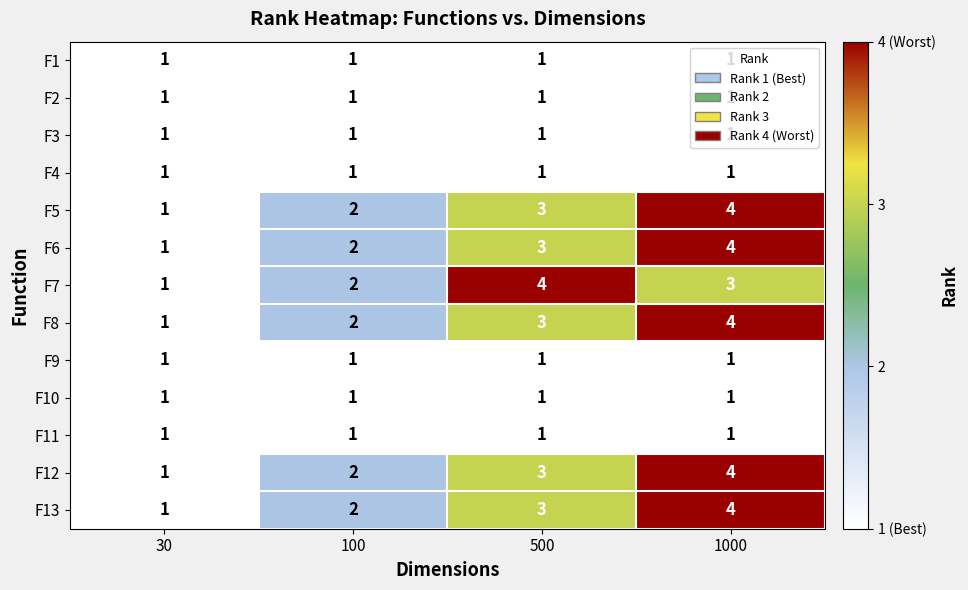

What is the total value across all series at 1000?

30